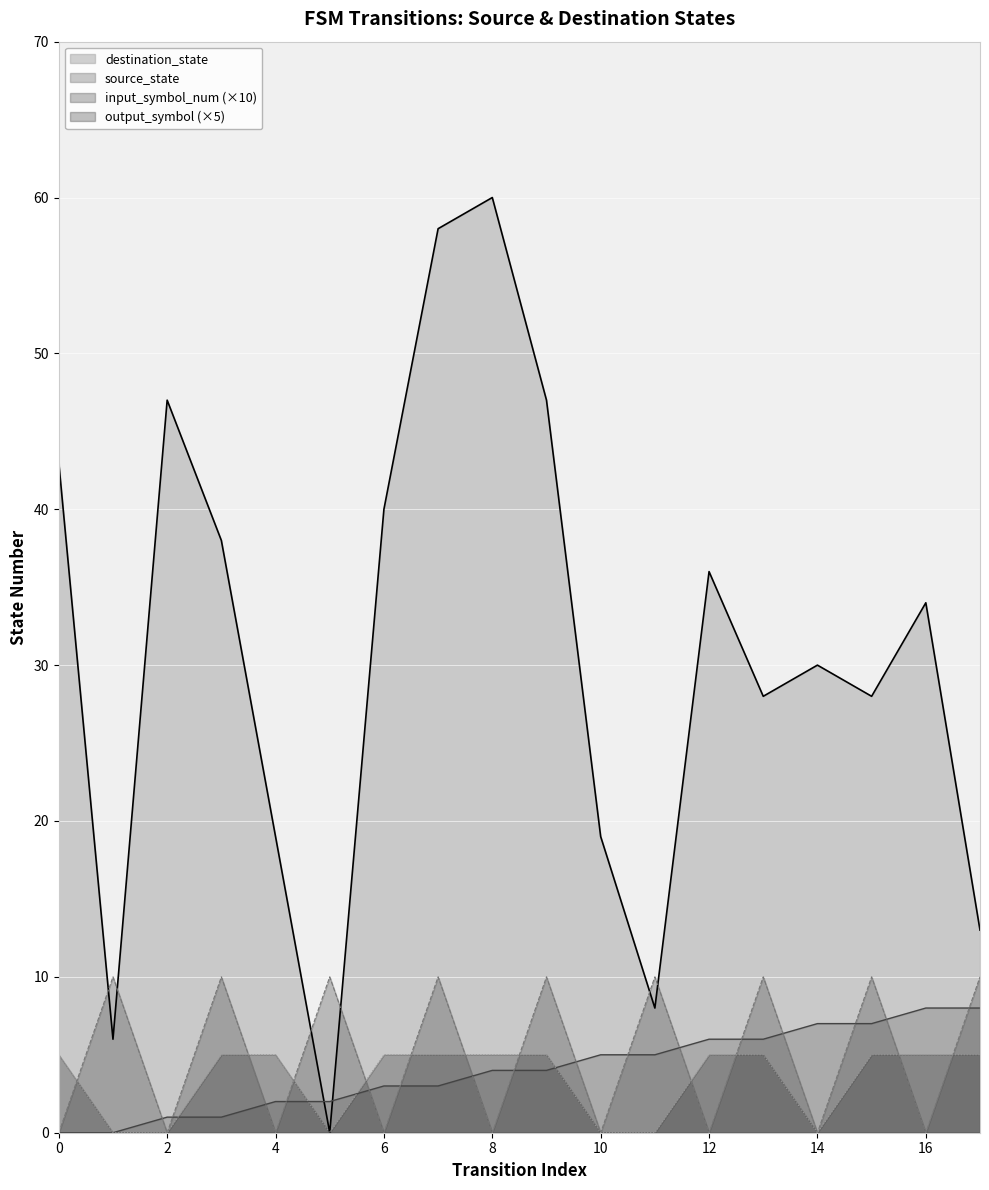

The value of output_symbol at 1 is 0. True or false?

True